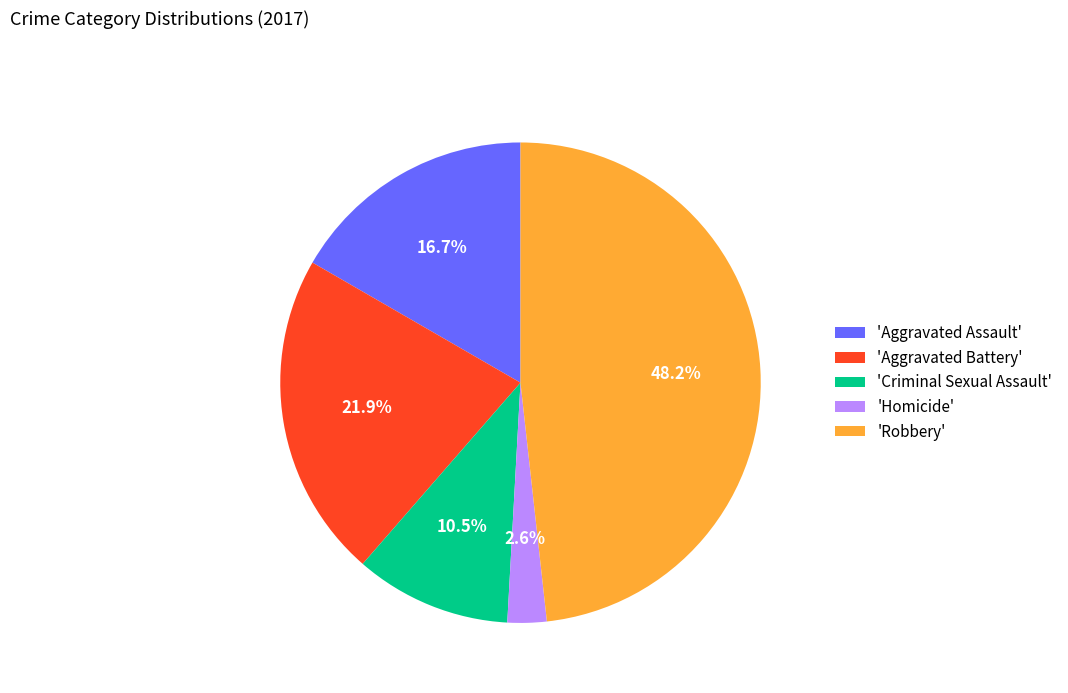

Rank the categories by value from lowest to highest.

'Homicide', 'Criminal Sexual Assault', 'Aggravated Assault', 'Aggravated Battery', 'Robbery'